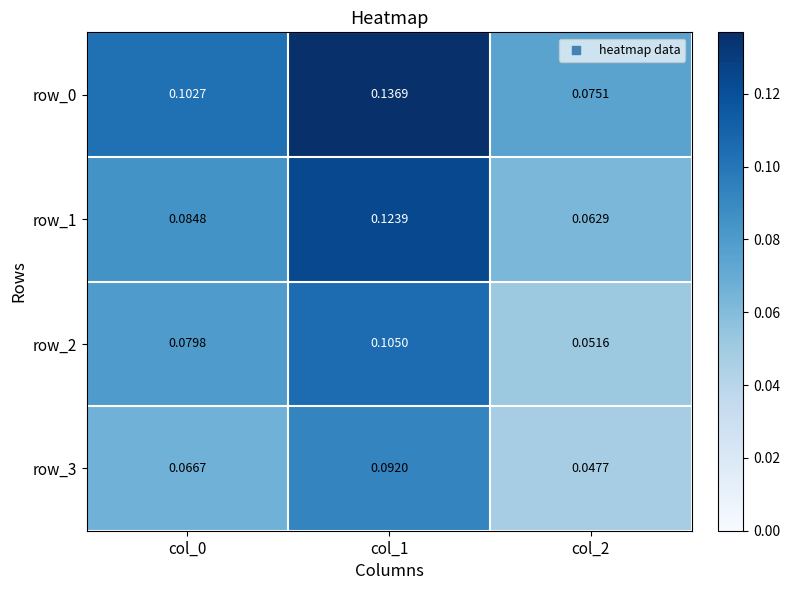

Count the number of categories in the chart.

3